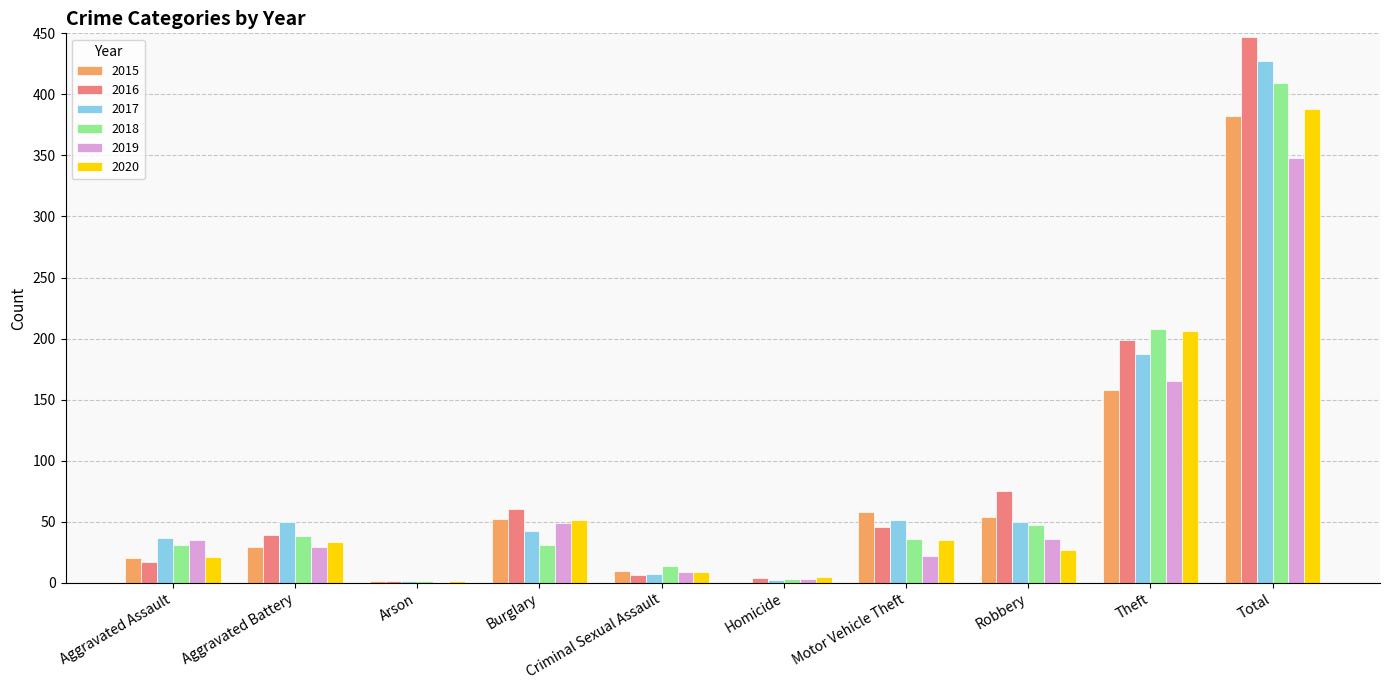

At which category is the sum across all series the highest?

Total